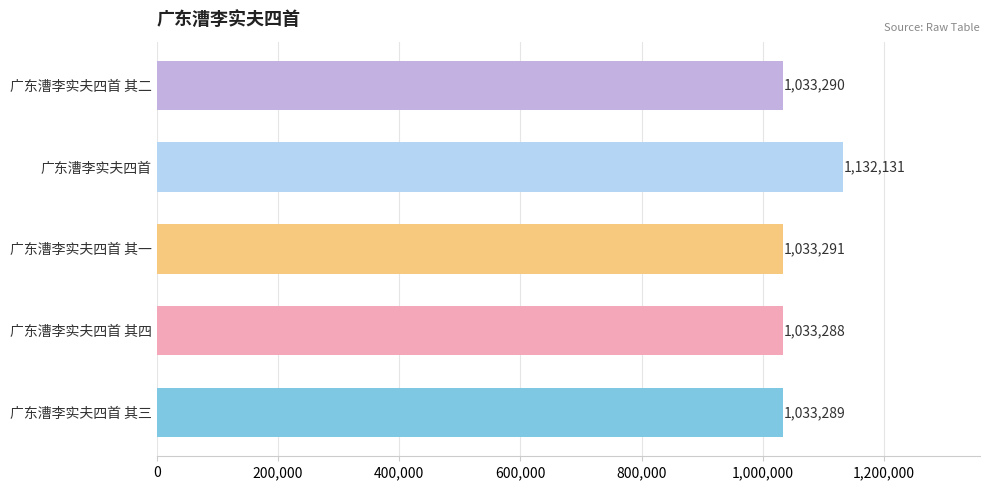

What is the smallest value displayed?

1033288